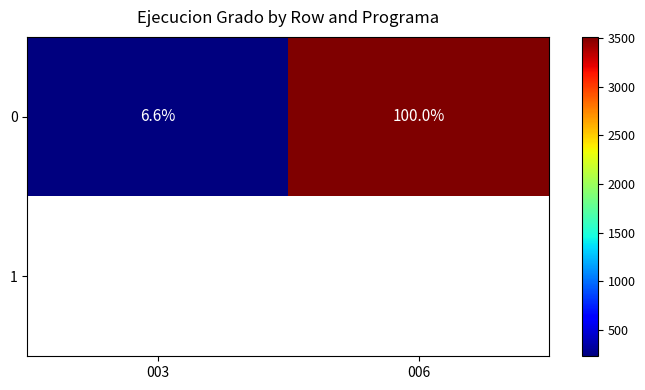

Is it true that 0 equals 145.4 at 003?

False